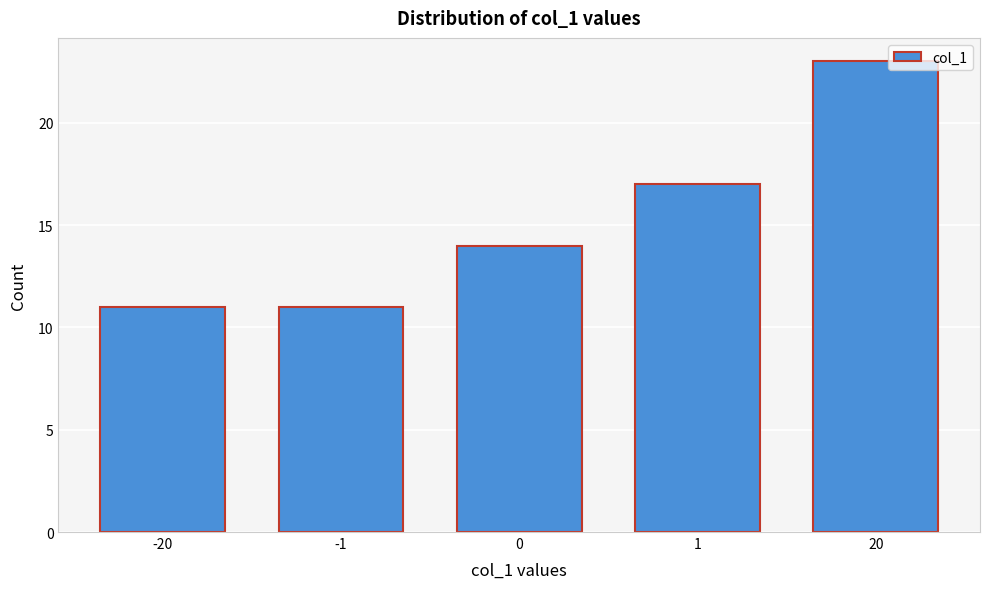

Reading right to left, transcribe all the data shown in this chart.

23	17	14	11	11